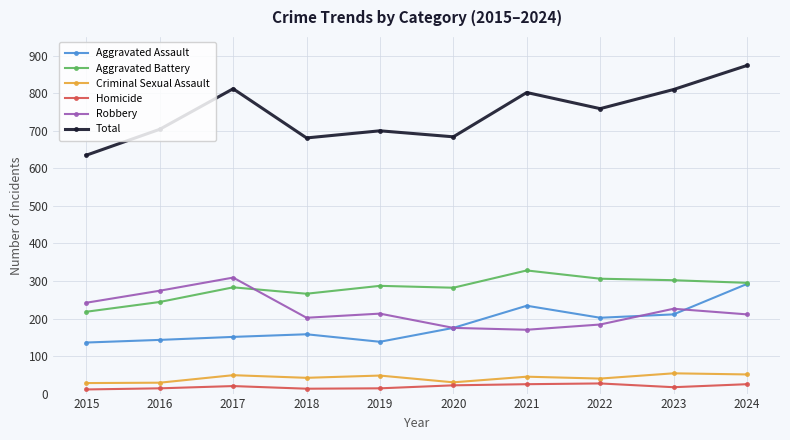

Is it true that Aggravated Assault equals 198 at 2017?

False